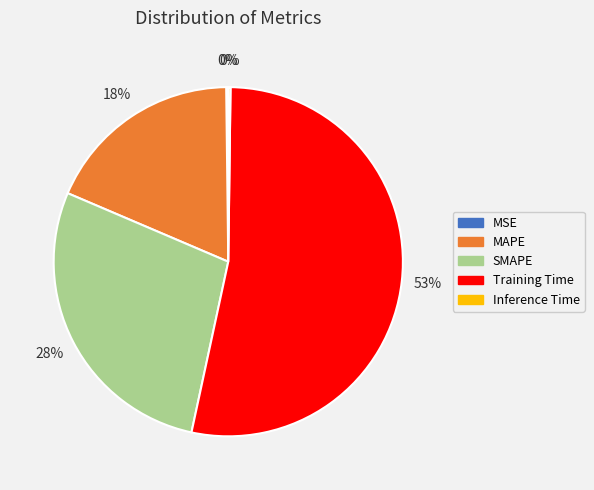

Is there any slice that represents more than half of the pie?

Yes